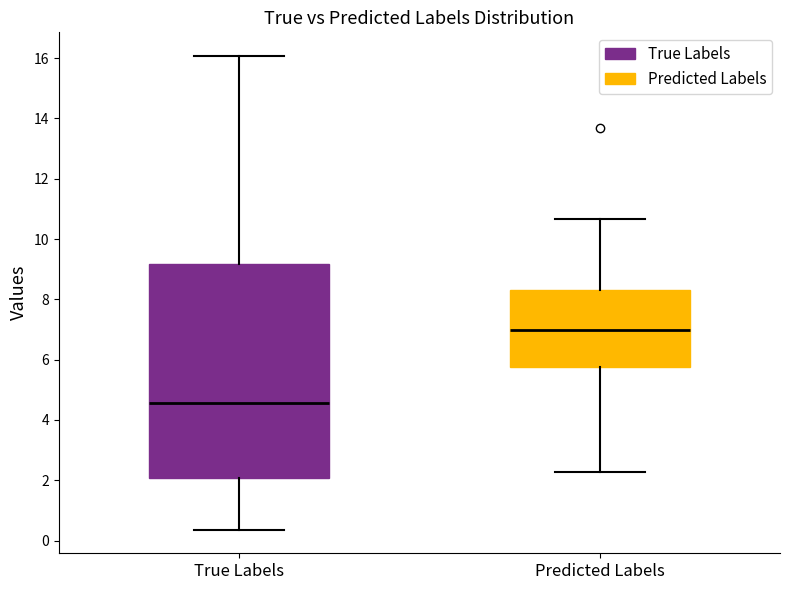

Where does the median line of the box for True Labels sit on the y-axis? The values are not printed on the chart, so give them approximately, as read against the axis.

4.6